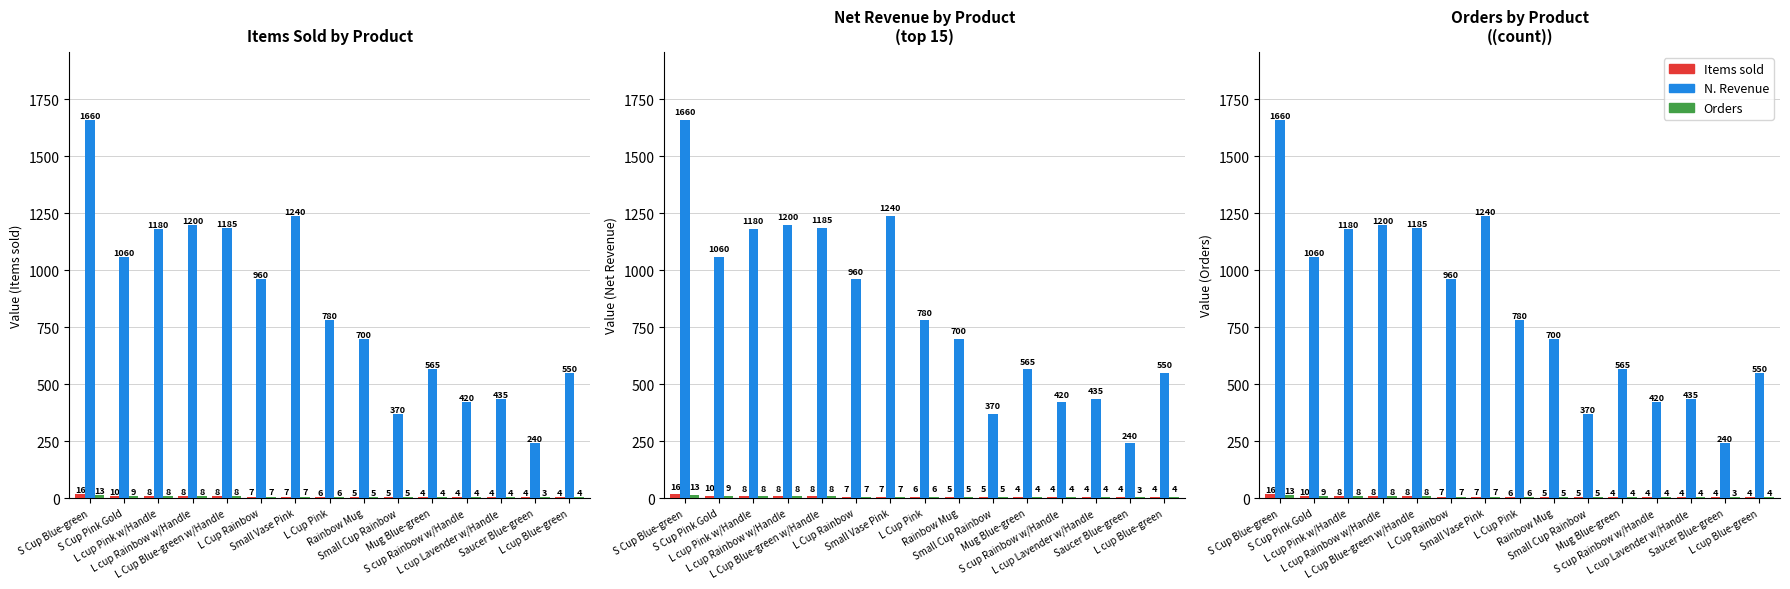

How many values in the N. Revenue series exceed 780?

7